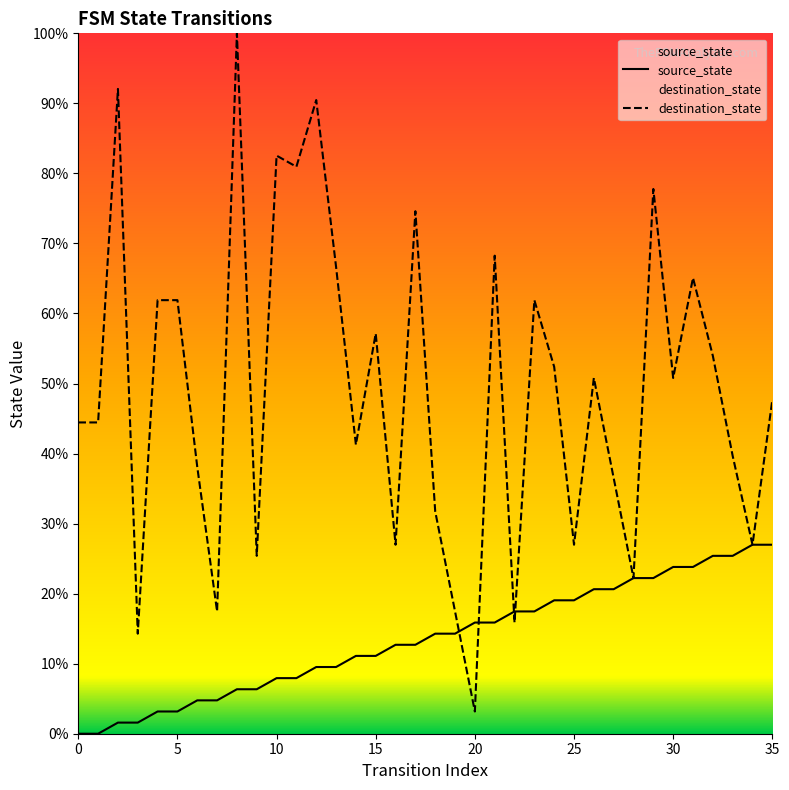

Reading right to left, extract all data points from this chart.

source_state: 35=17	34=17	33=16	32=16	31=15	30=15	29=14	28=14	27=13	26=13	25=12	24=12	23=11	22=11	21=10	20=10	19=9	18=9	17=8	16=8	15=7	14=7	13=6	12=6	11=5	10=5	9=4	8=4	7=3	6=3	5=2	4=2	3=1	2=1	1=0	0=0
destination_state: 35=30	34=17	33=25	32=34	31=41	30=32	29=49	28=14	27=23	26=32	25=17	24=33	23=39	22=10	21=43	20=2	19=11	18=20	17=47	16=17	15=36	14=26	13=42	12=57	11=51	10=52	9=16	8=63	7=11	6=24	5=39	4=39	3=9	2=58	1=28	0=28